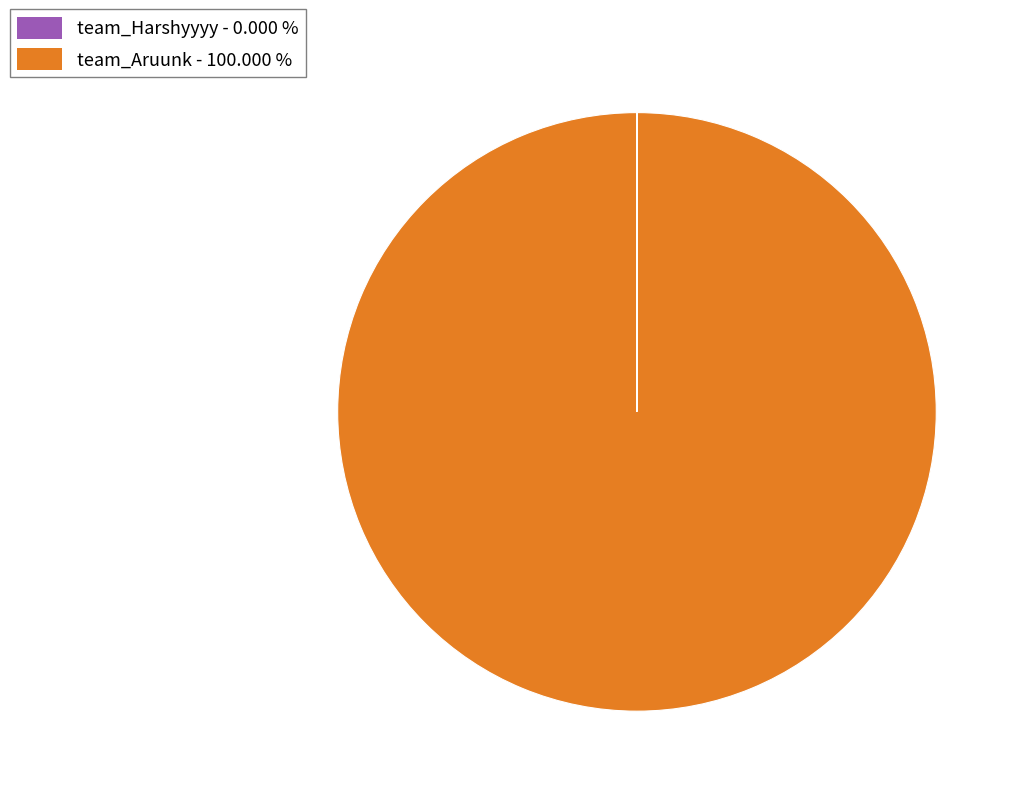

Which category has the biggest portion of the pie?

team_Aruunk